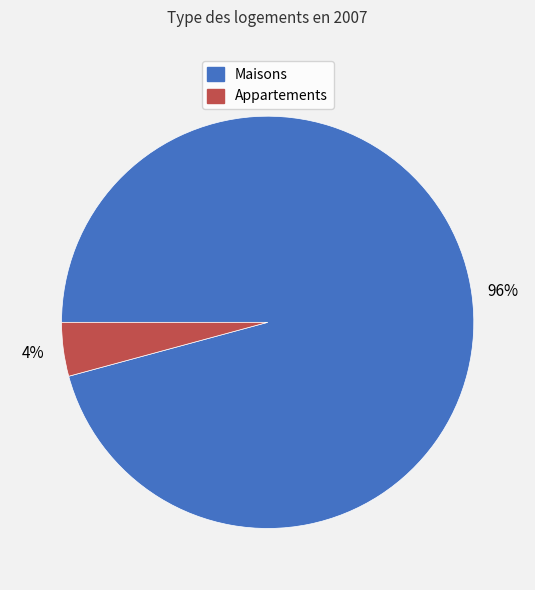

Is there any slice that represents more than half of the pie?

Yes